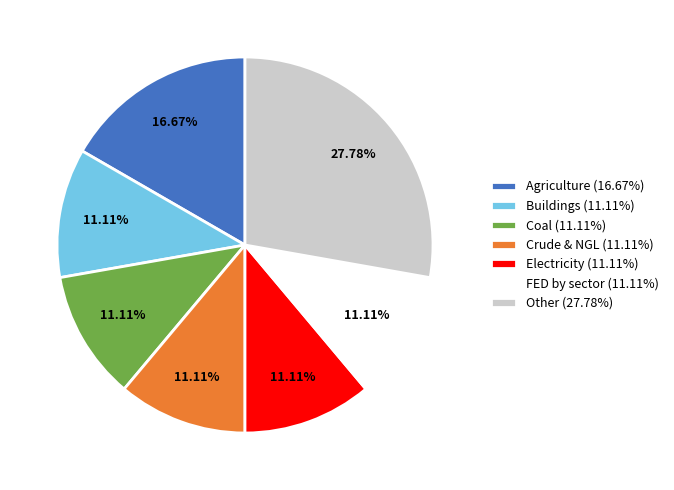

How many segments does this pie chart have?

7